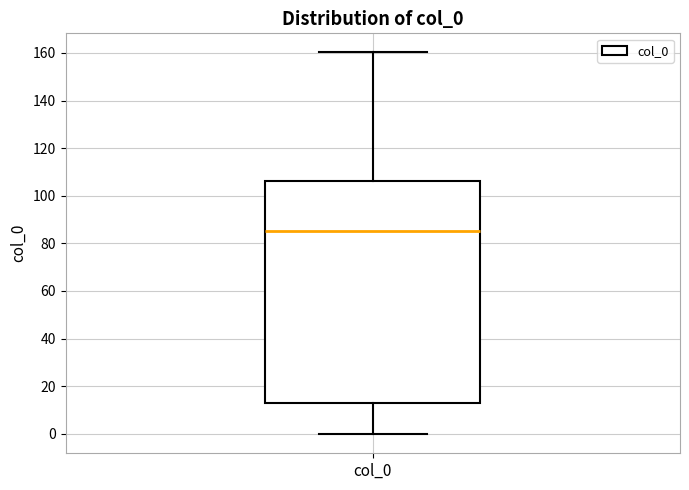

Where does the lower whisker of the box for col_0 end on the y-axis? The values are not printed on the chart, so give them approximately, as read against the axis.

0